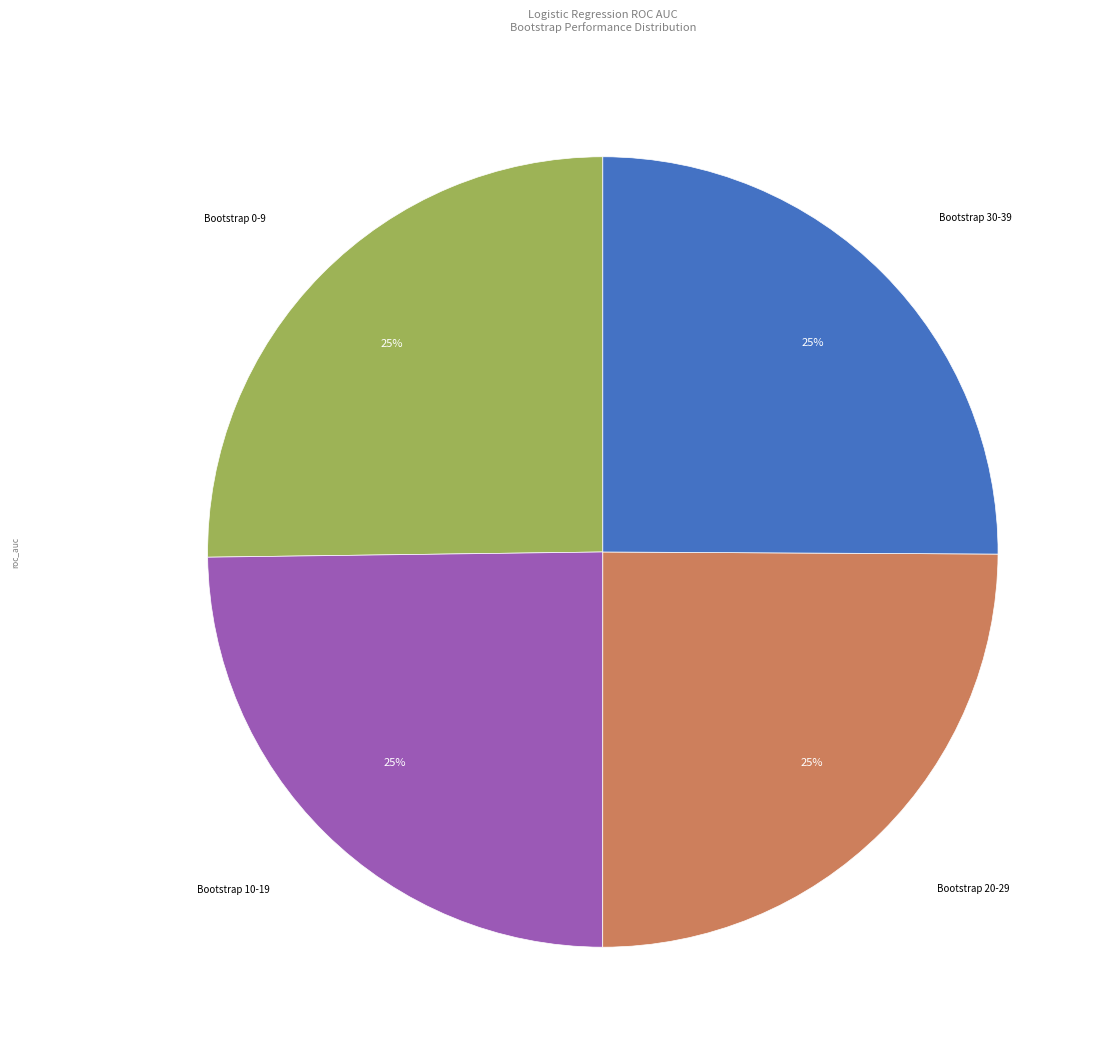

Is there a majority slice in this chart?

No